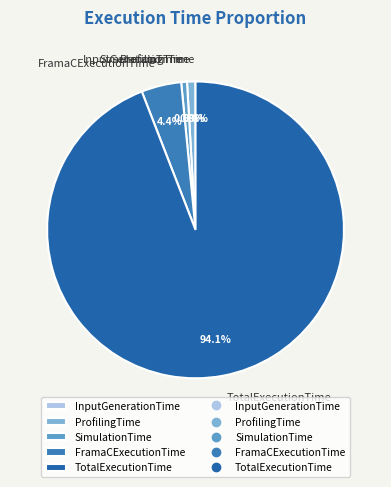

Is it true that SimulationTime is 11% of the pie?

False